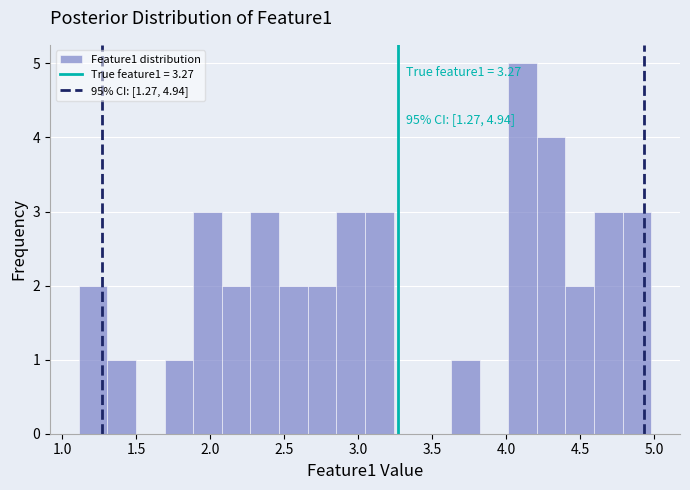

Around what value on the x-axis is the tallest bar? Give the approximate position of its centre, as read against the axis.

4.10